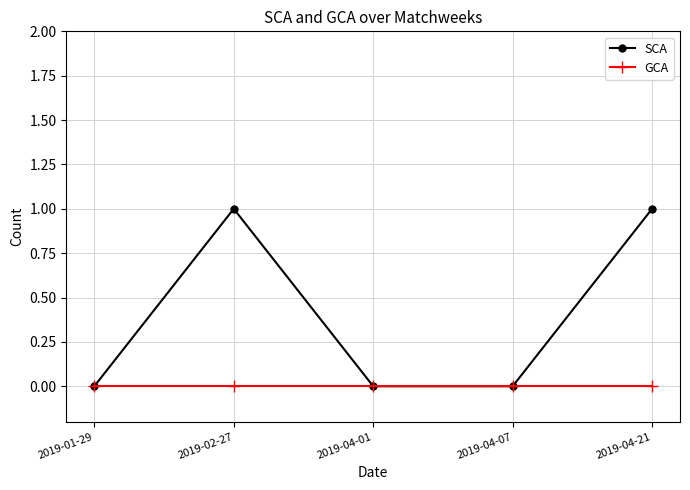

Reading left to right, list all the values displayed in this chart.

SCA: 2019-01-29=0	2019-02-27=1	2019-04-01=0	2019-04-07=0	2019-04-21=1
GCA: 2019-01-29=0	2019-02-27=0	2019-04-01=0	2019-04-07=0	2019-04-21=0